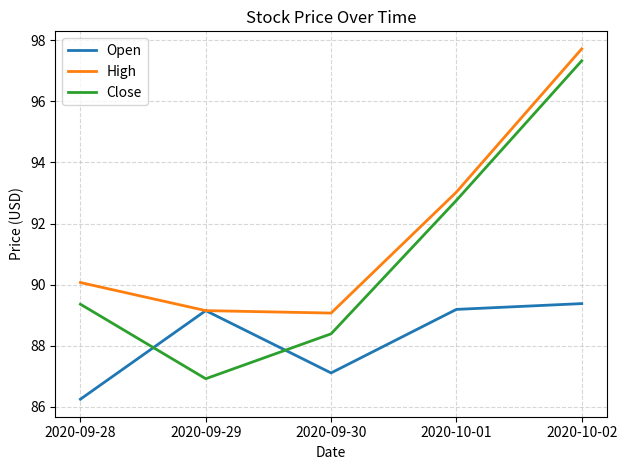

Which category has the lowest value across all series?

2020-09-28